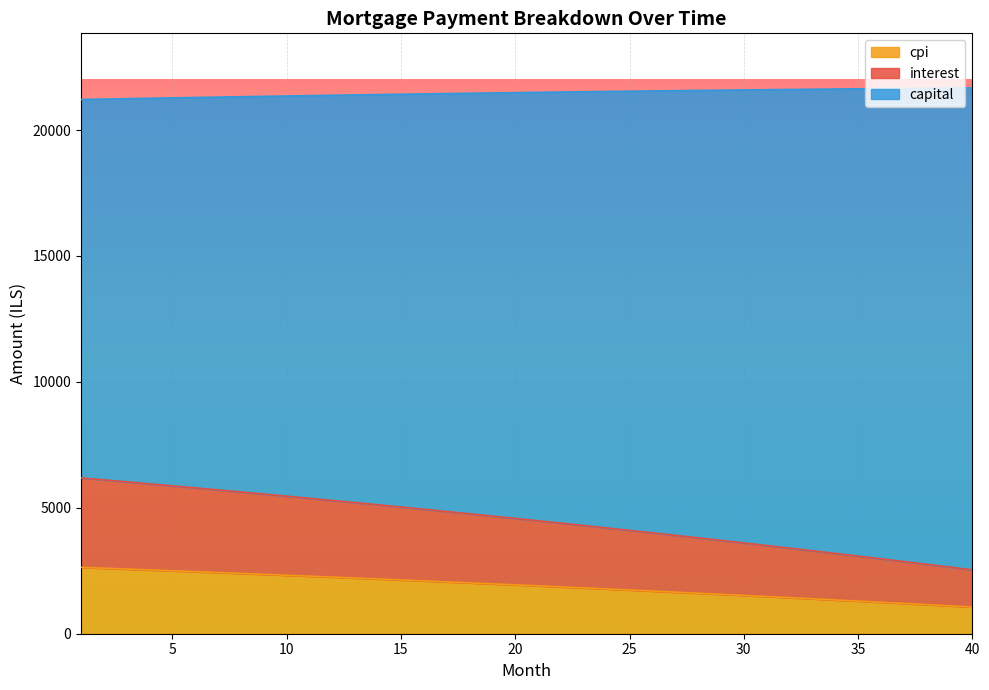

What is the highest value of the cpi series?

2633.7